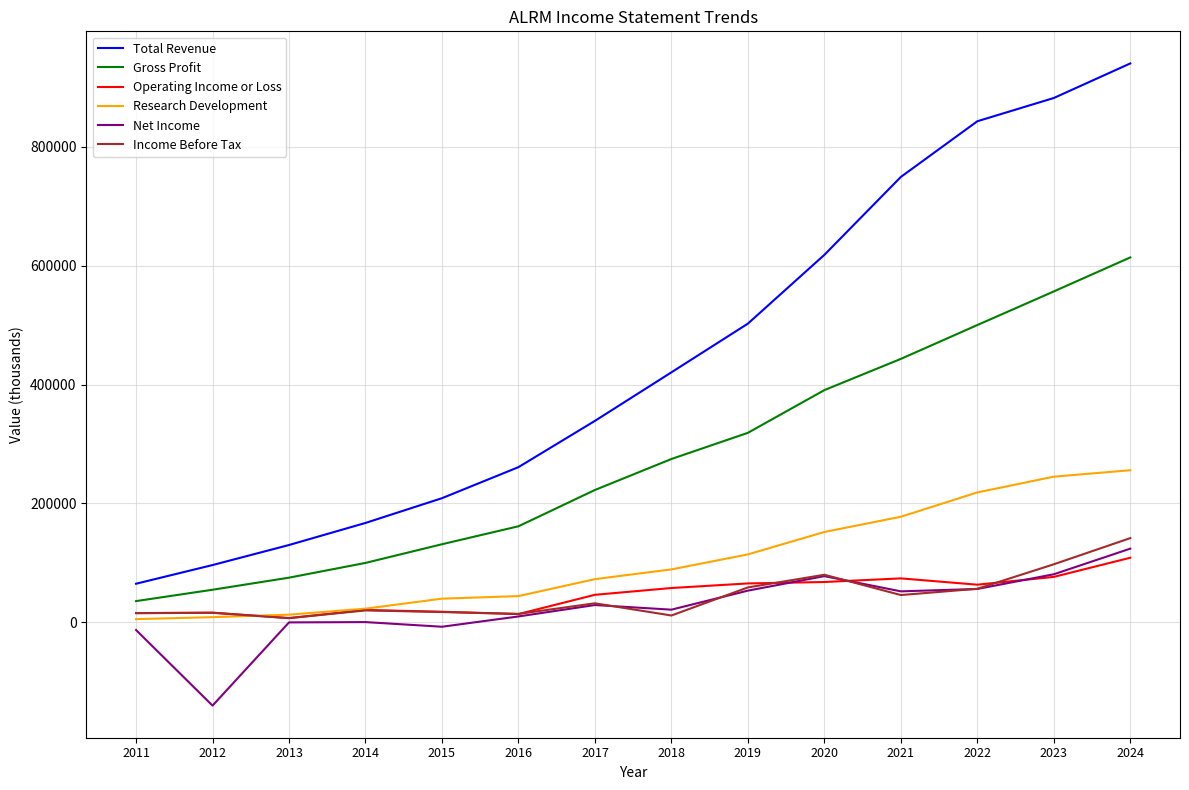

What is the difference between the highest and lowest values at 2021?

702900